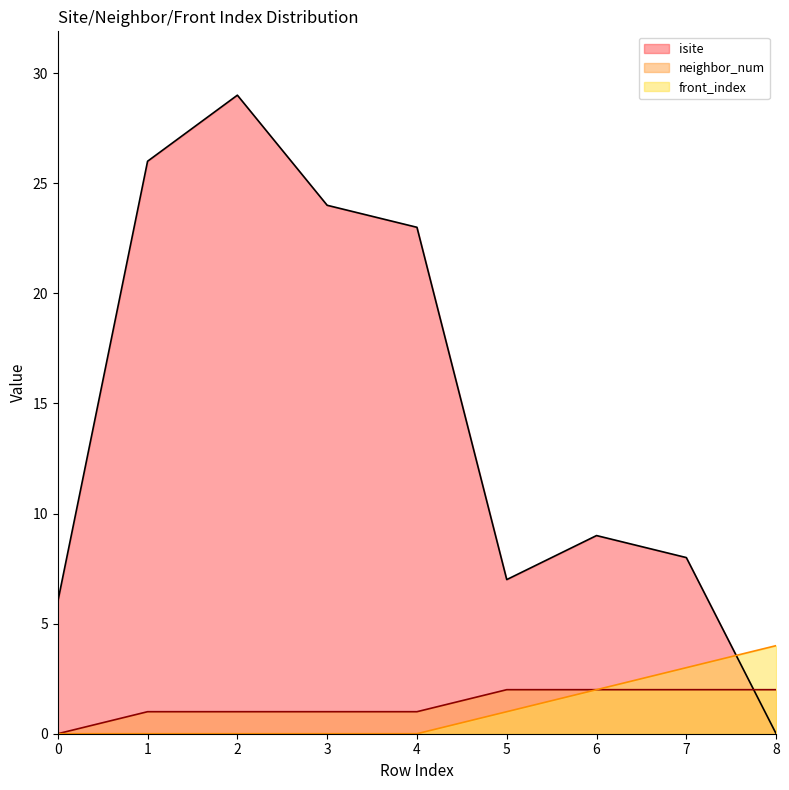

What is the difference between the second highest and second lowest values in the neighbor_num series?

1